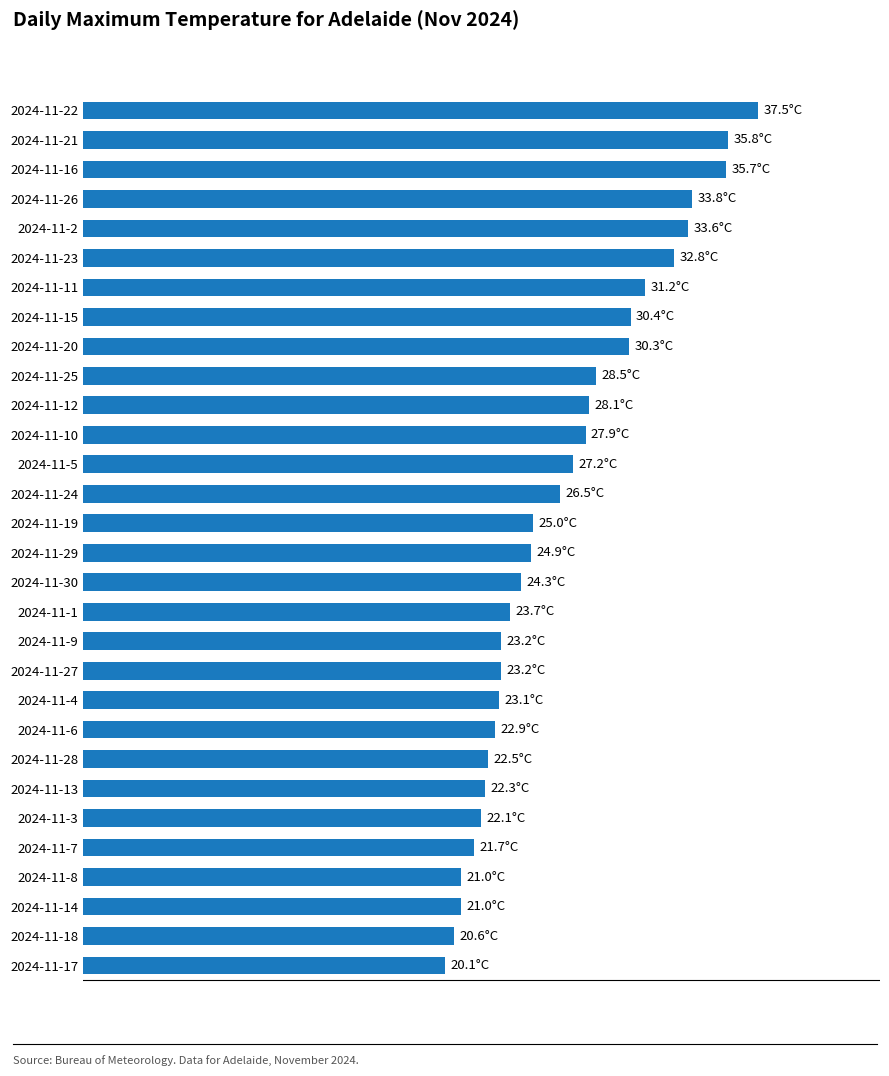

What is the sum of all values?

800.9